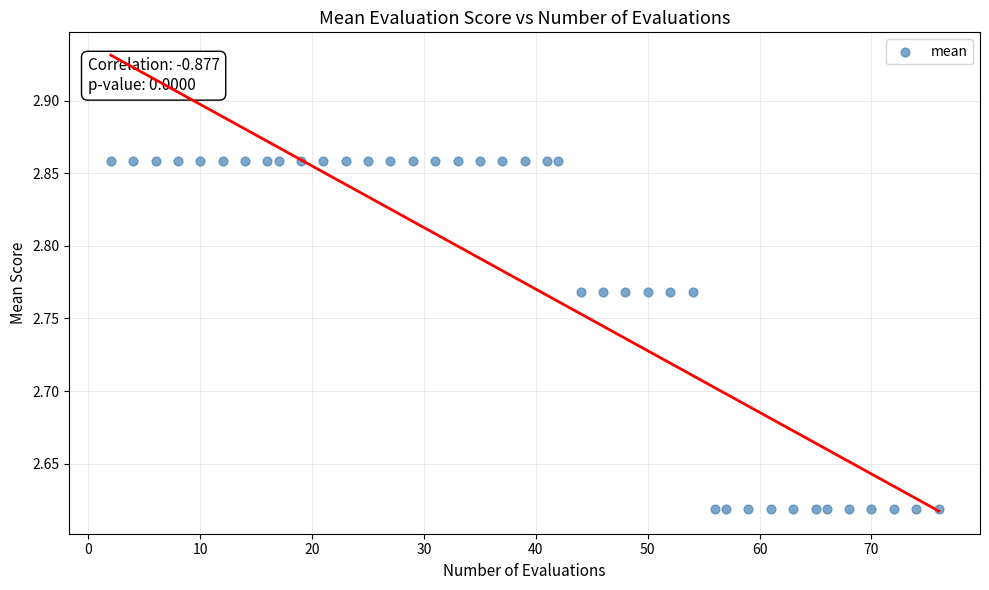

Count the number of points in this scatter plot.

40